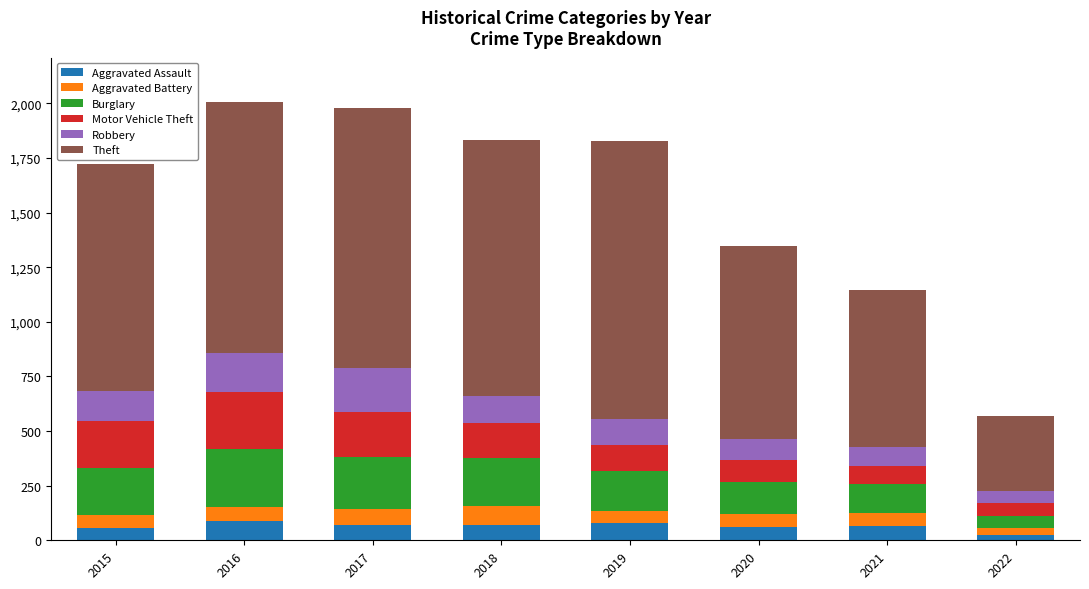

What is the total value across all series at 2017?

1978